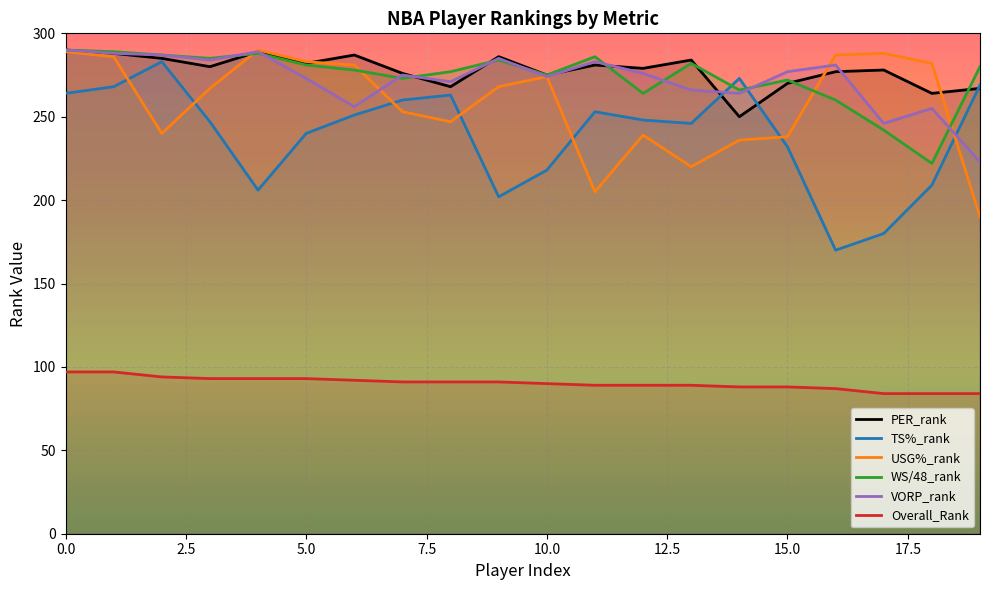

Between which two adjacent categories do VORP_rank and TS%_rank first intersect?

13 and 14